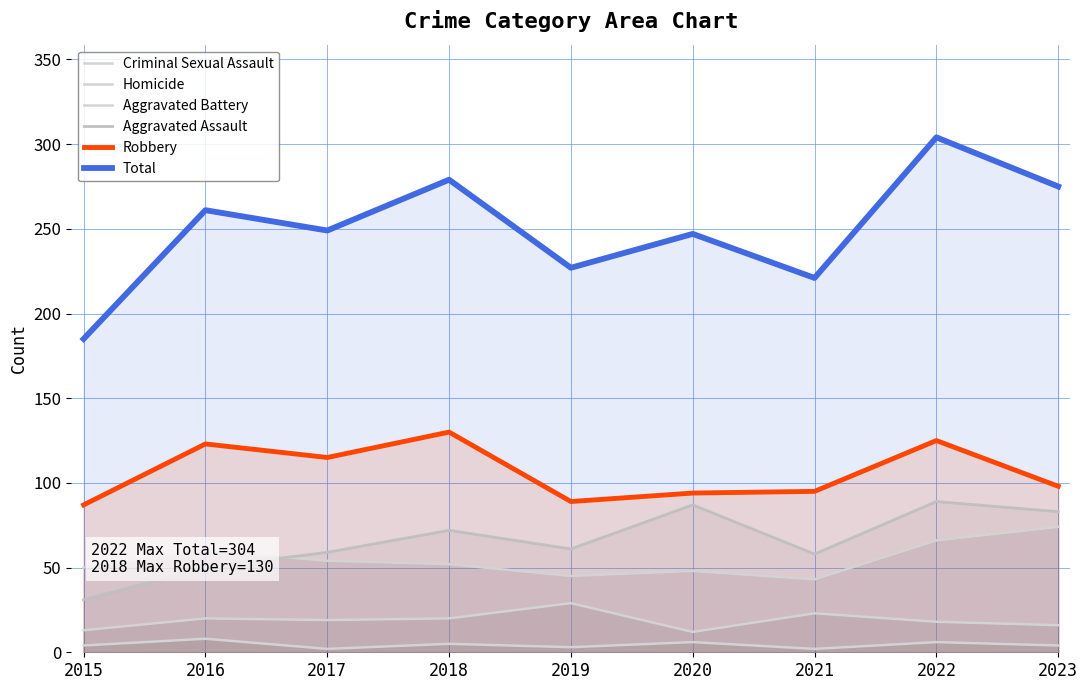

True or false: Criminal Sexual Assault and Robbery cross at least once.

False